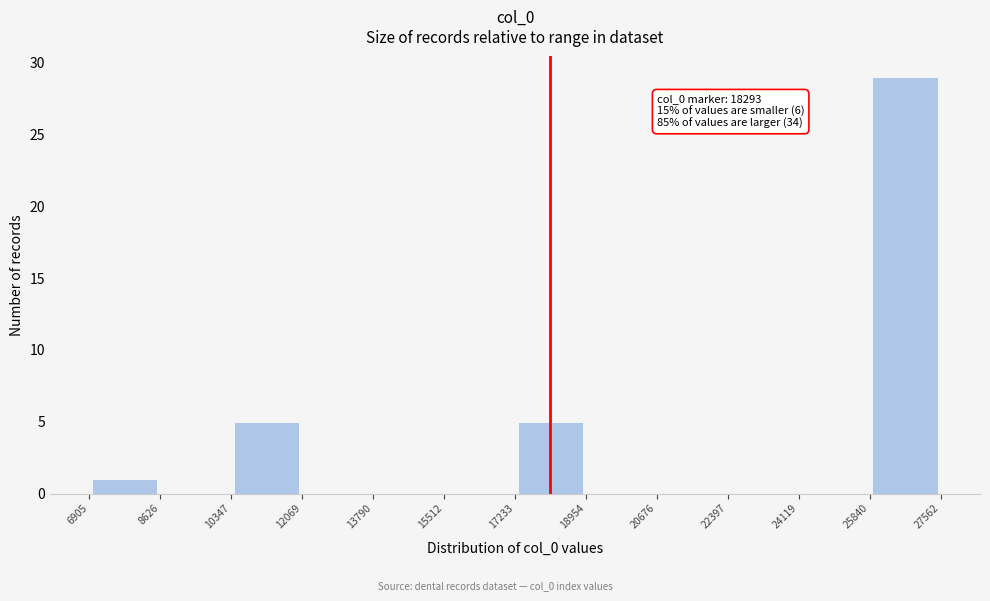

Which range on the x-axis has the tallest bar?

25840 to 27562